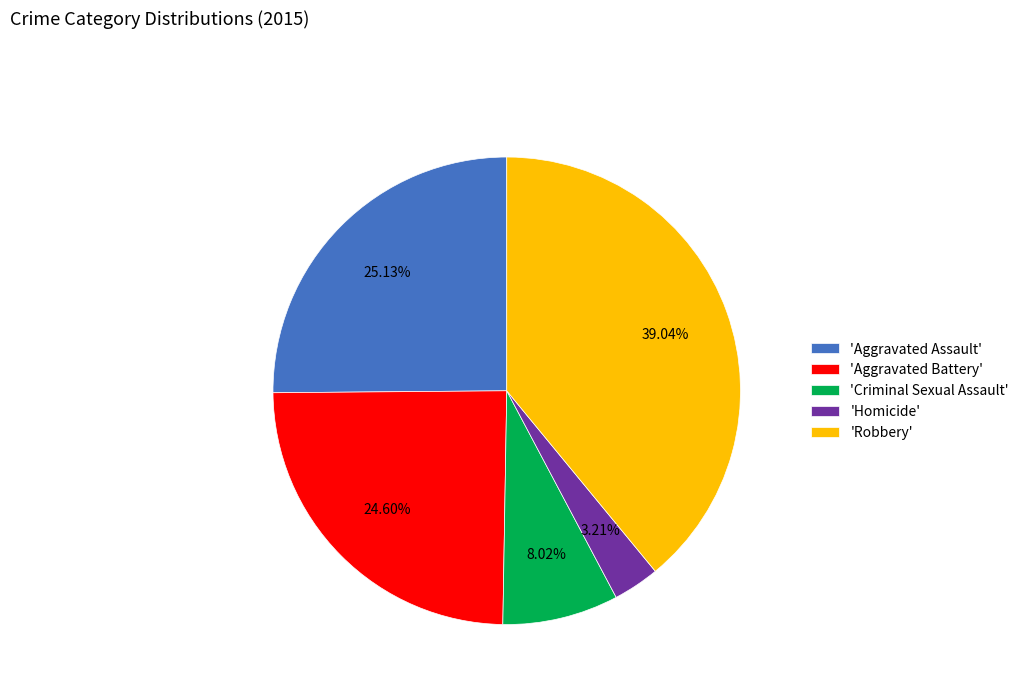

Is the sum of 'Aggravated Battery' and 'Homicide' greater than half?

No